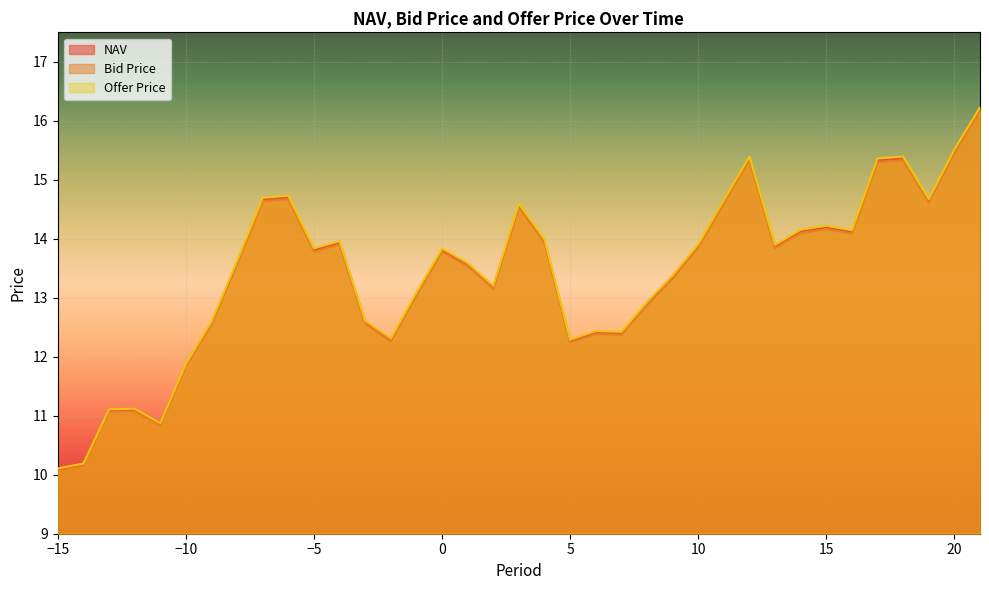

Where is the first local maximum for Offer Price?

-12